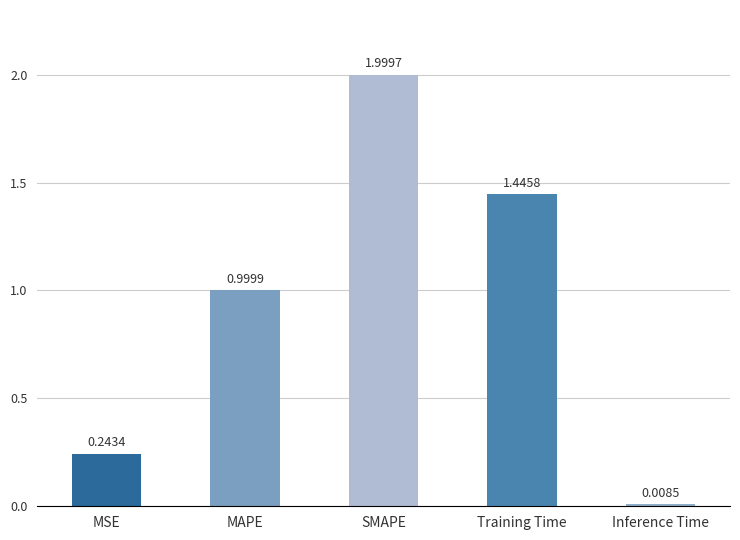

How many data points does each series have?

5